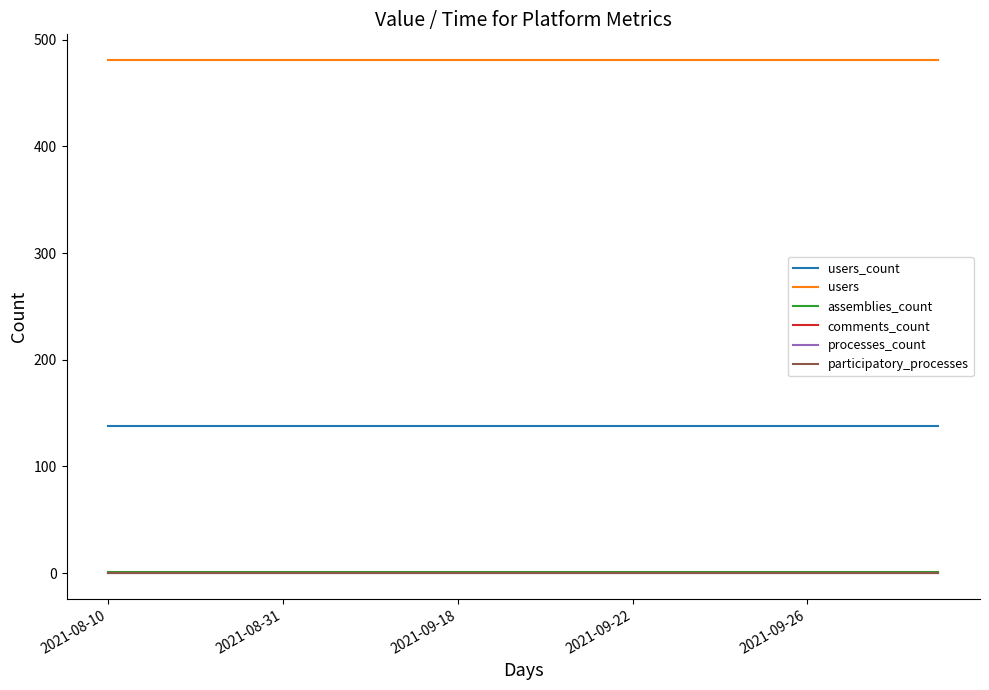

Is this an area chart (filled region under the line)?

No